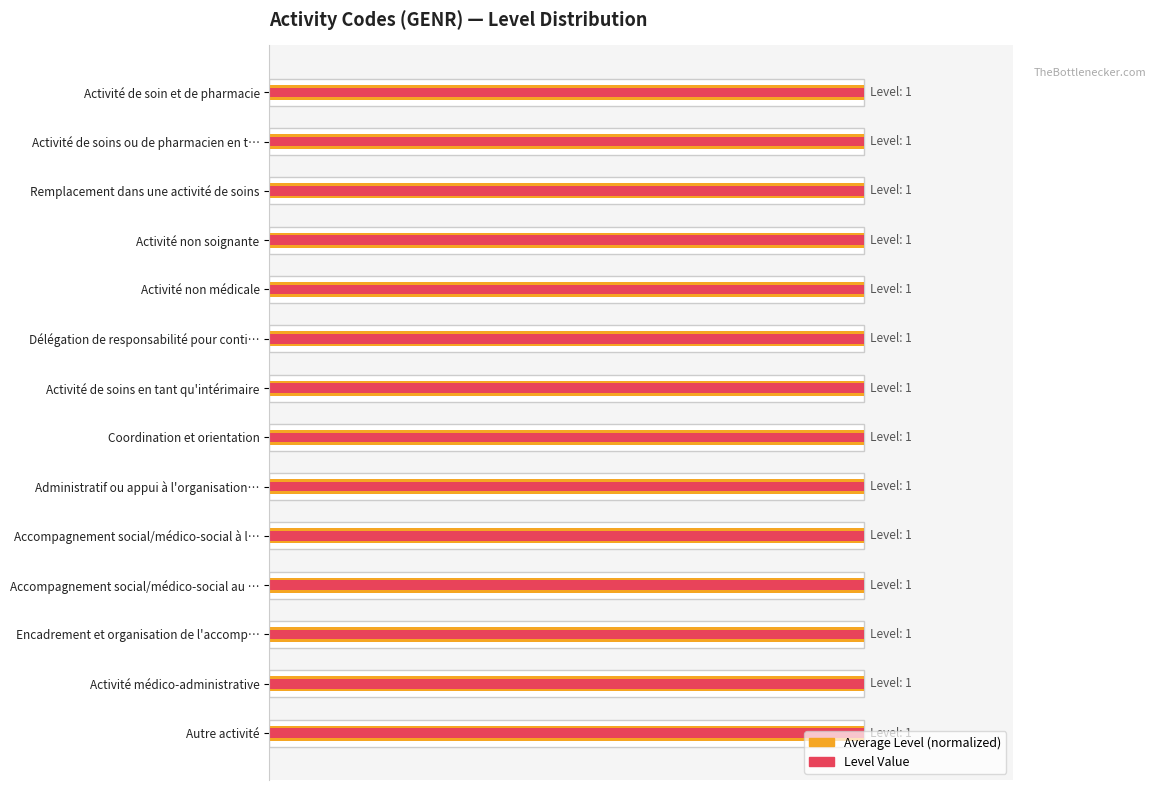

Which series has the largest total across all categories?

Average Level (normalized)